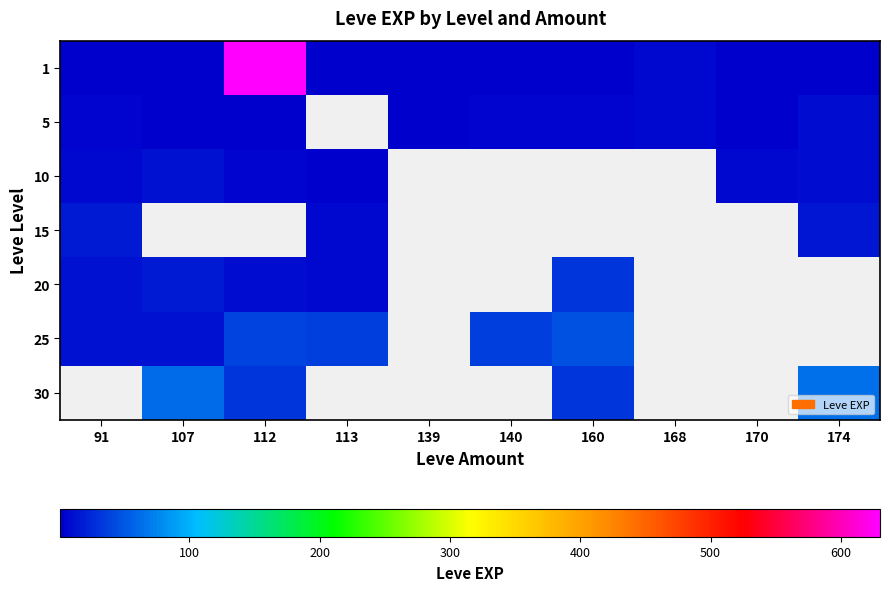

Which category has the lowest value in the 25 series?

91